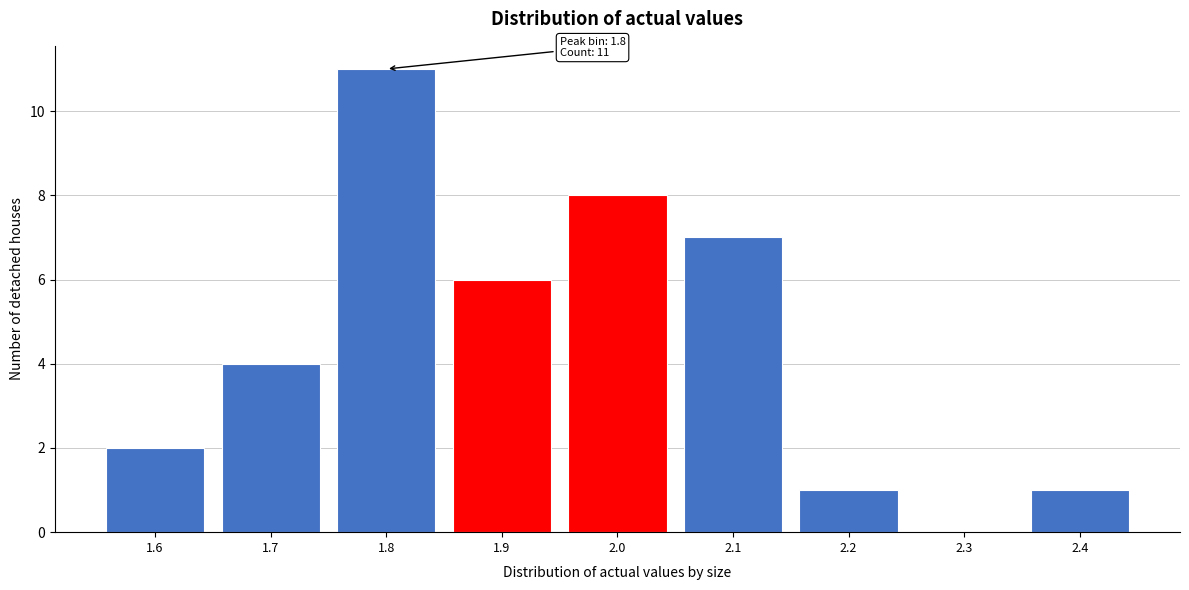

Reading right to left, transcribe all the data shown in this chart.

2.4=1	2.3=0	2.2=1	2.1=7	2.0=8	1.9=6	1.8=11	1.7=4	1.6=2